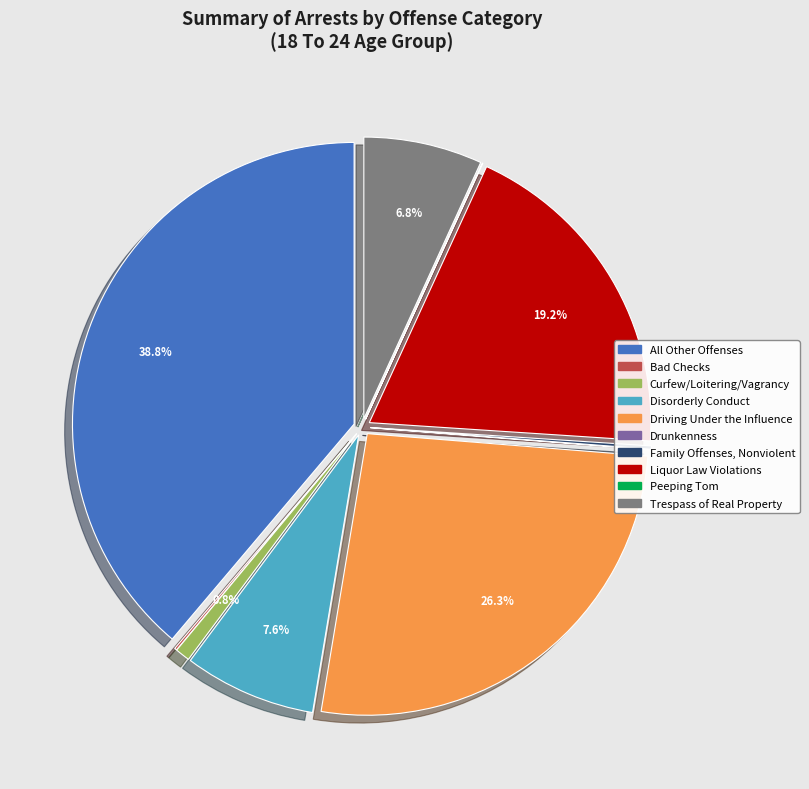

Which slice is the smallest?

Peeping Tom